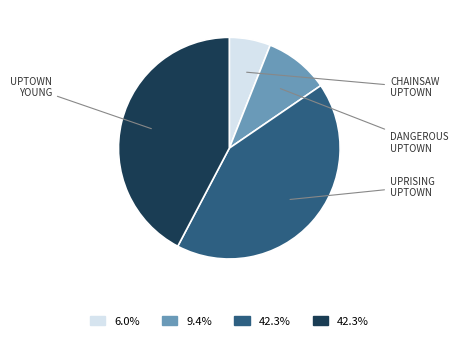

Does any single category account for the majority?

No